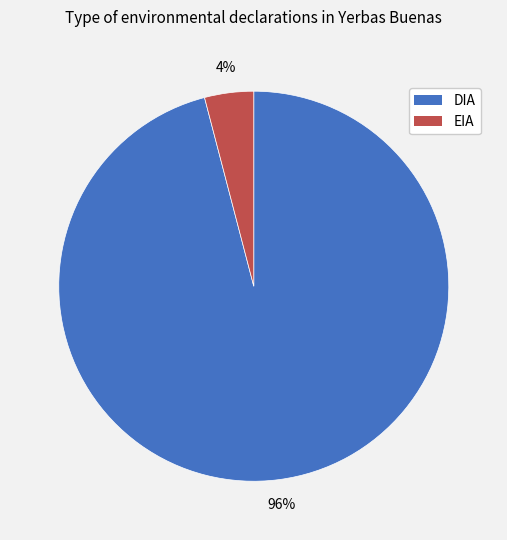

What percentage is the DIA slice, to the nearest percent?

96%